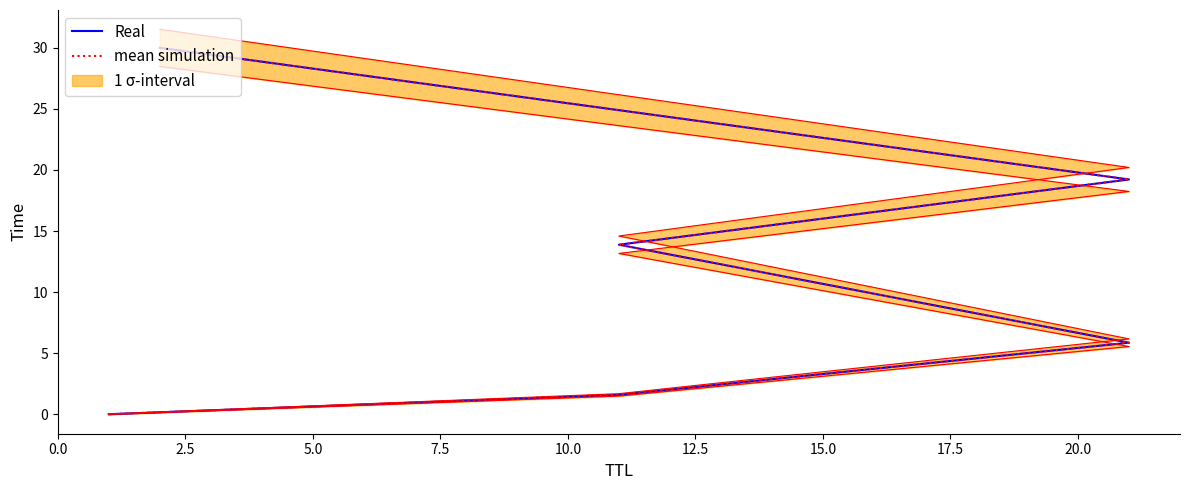

At how many categories does at least one series exceed 10?

3